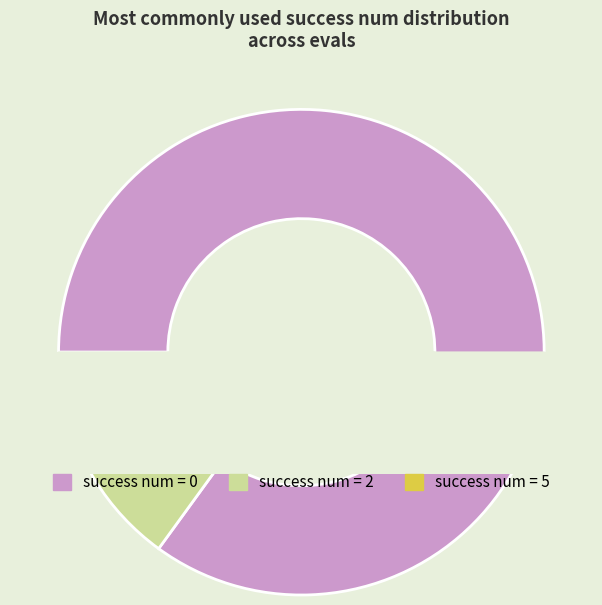

Rank the categories by value from lowest to highest.

5, 2, 0